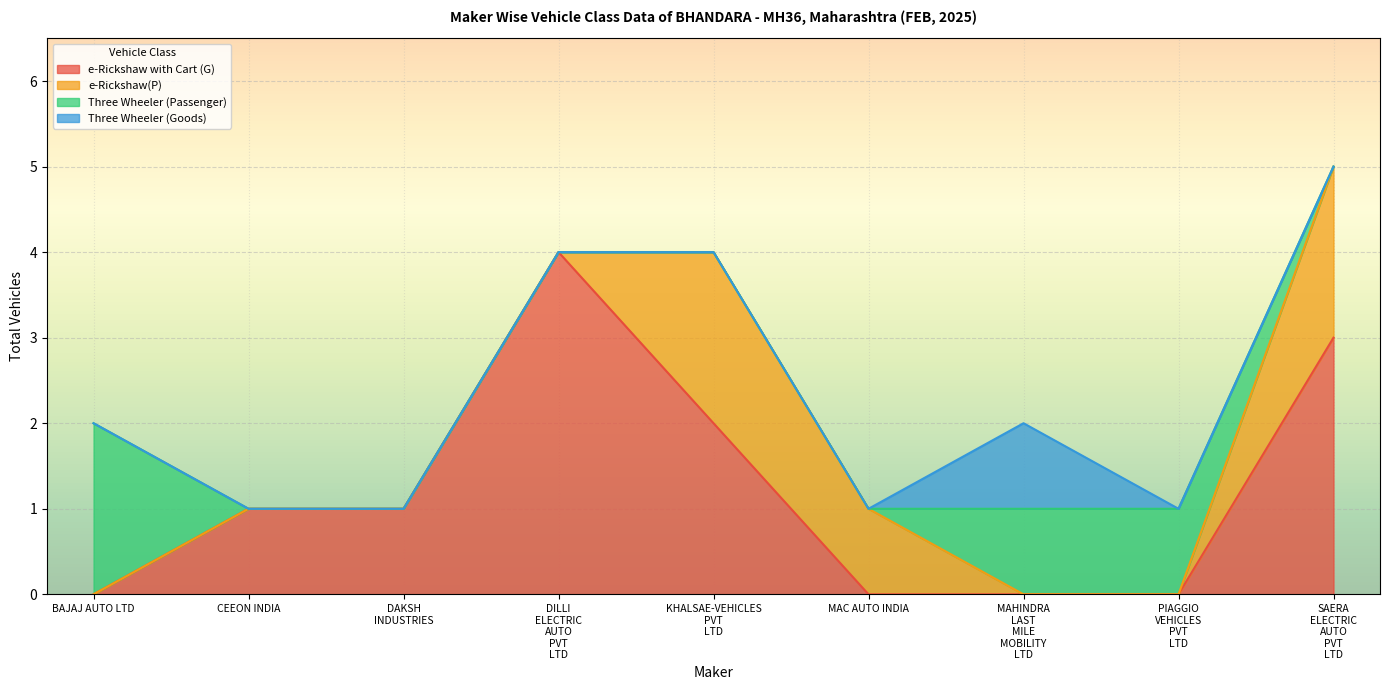

How many data points in Three Wheeler (Passenger) are above 0?

3